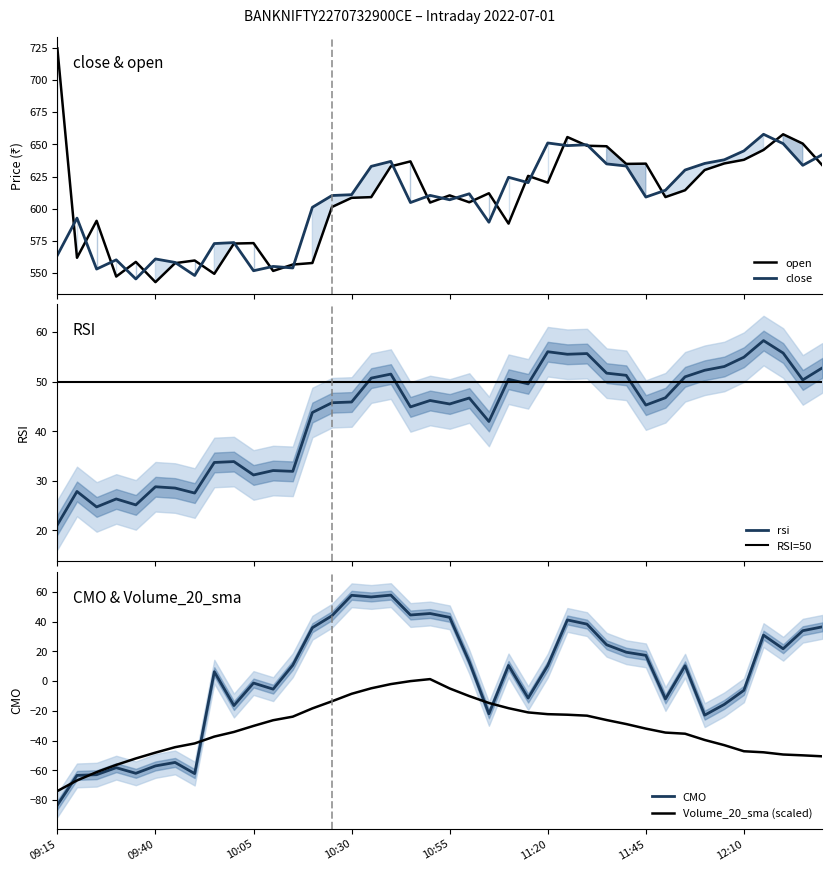

What is the sum of all CMO values?

91.4